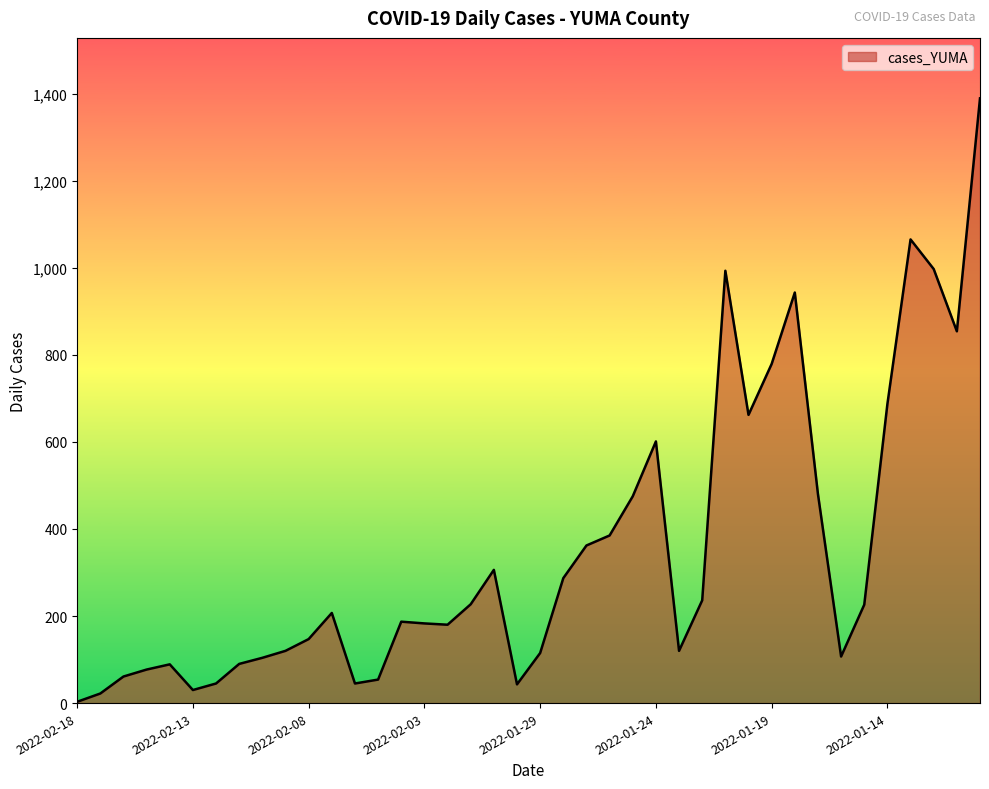

How many lines are shown in the chart?

1